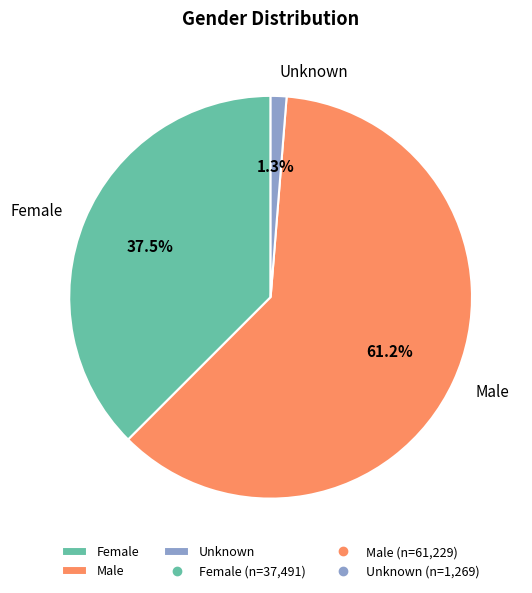

Is it true that Unknown is 11% of the pie?

False